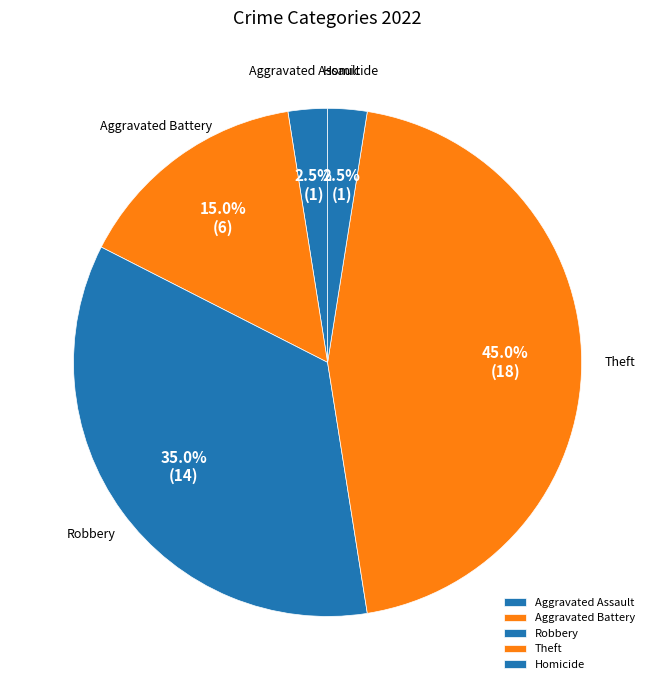

Is it true that Aggravated Battery is 15% of the pie?

True